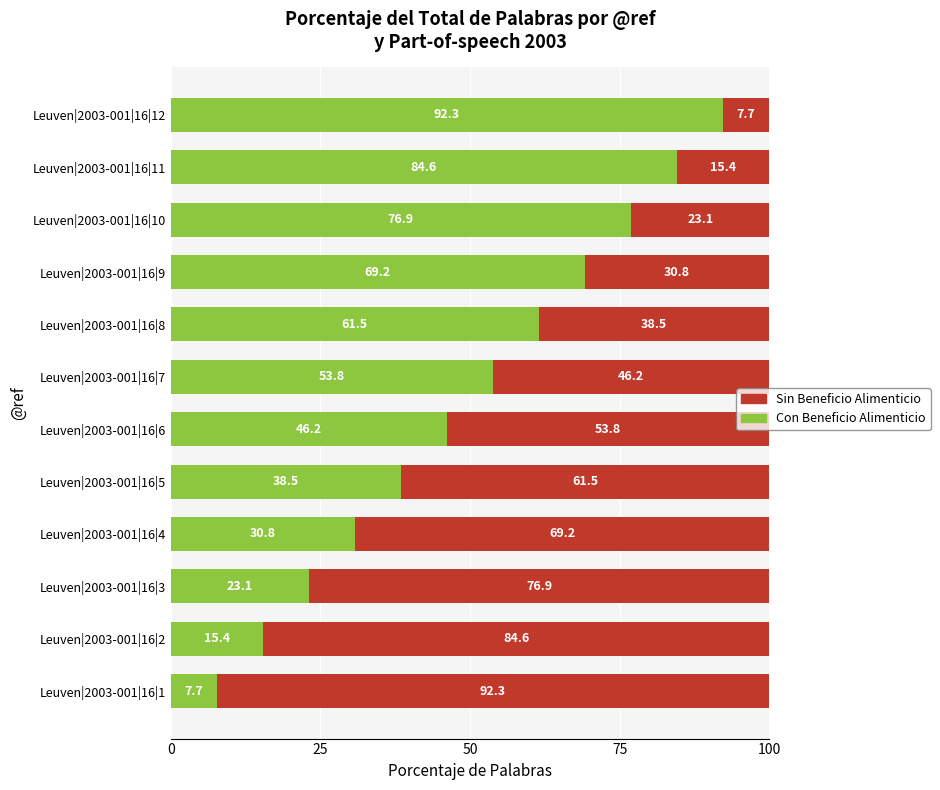

At which label is Con Beneficio Alimenticio closest to 50?

Leuven|2003-001|16|6